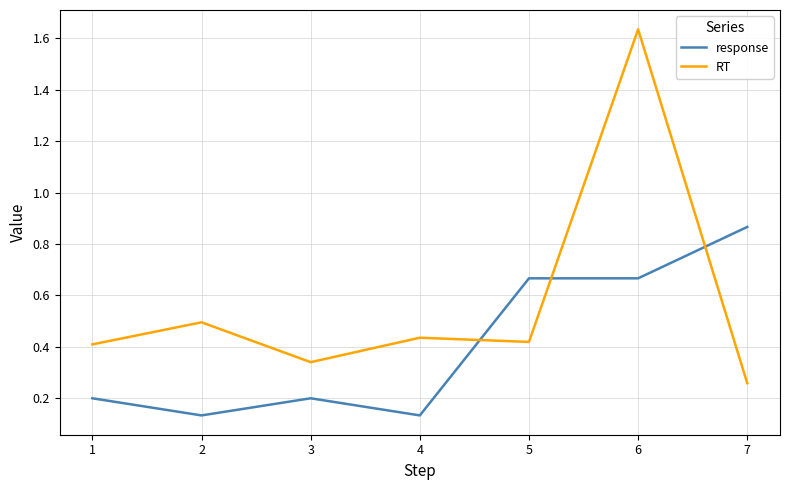

Between 4 and 6, which series saw the biggest shift?

RT